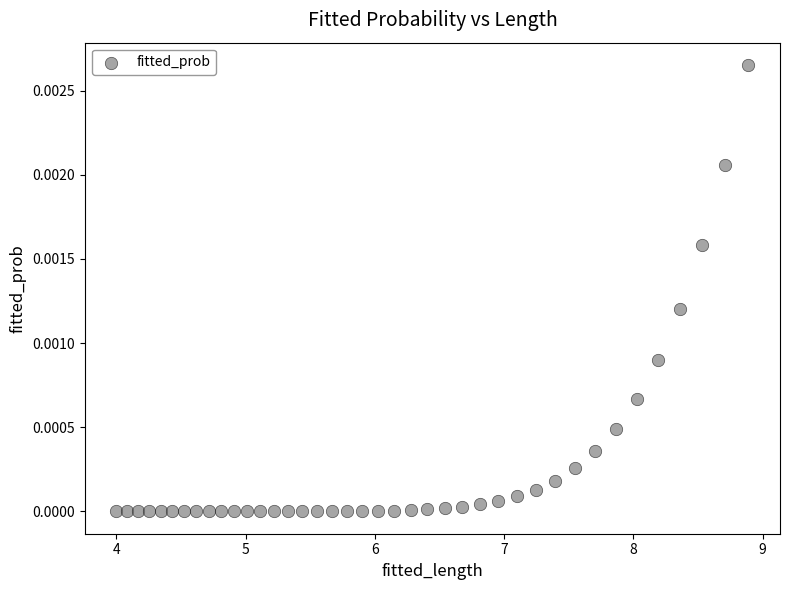

What is the range of X values (max minus min)?

4.9